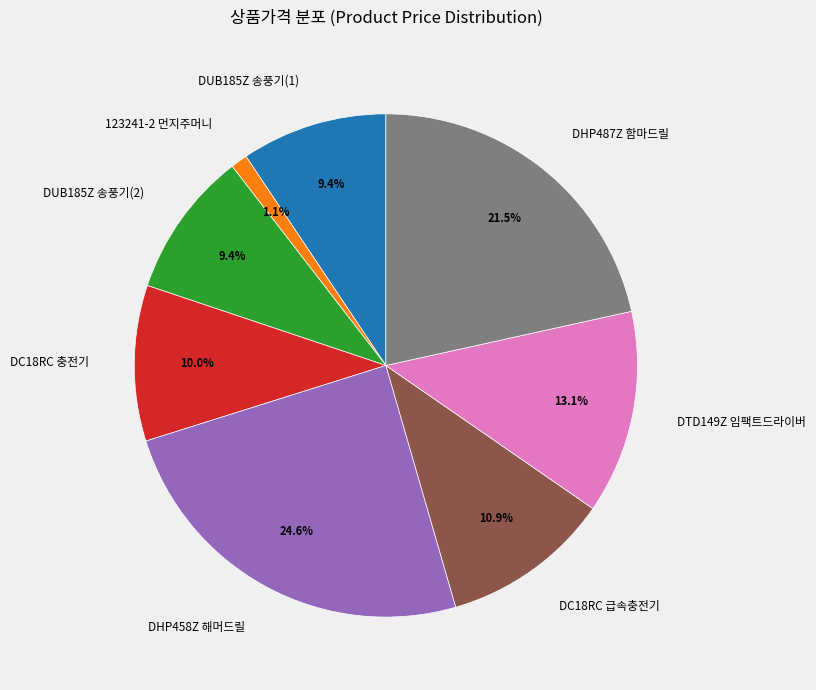

Which slice is the smallest?

123241-2 먼지주머니